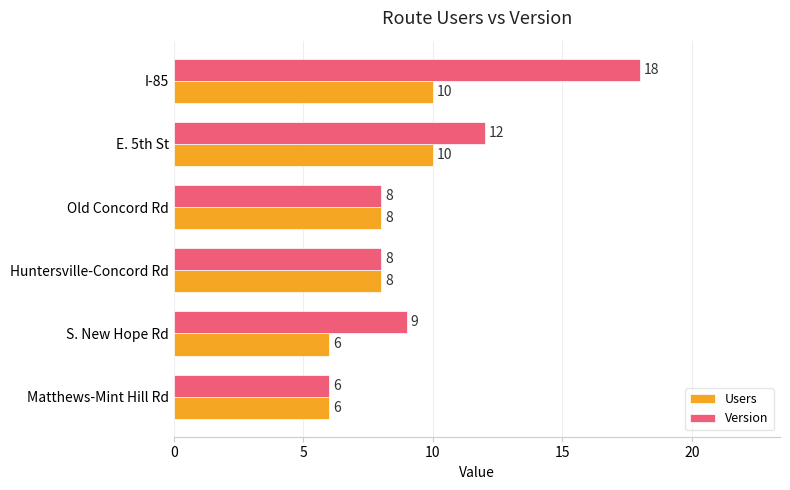

What are all the series names shown in the legend?

Users, Version